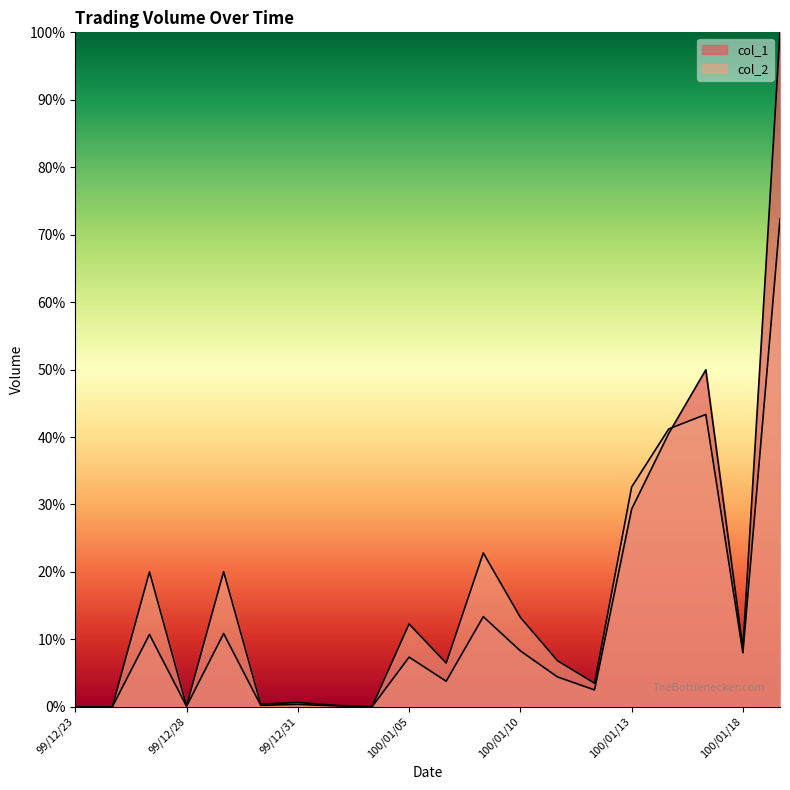

What are all the series names shown in the legend?

col_1, col_2